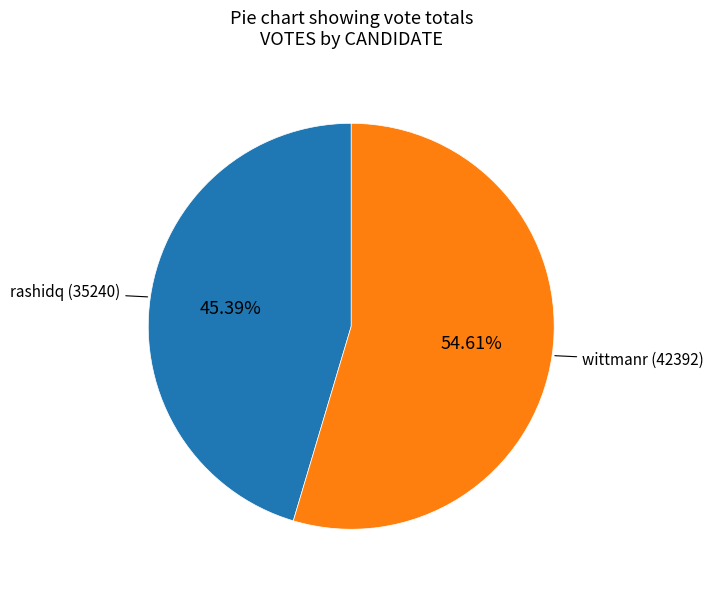

To the nearest percent, what is the difference between the largest and smallest slice percentages?

9%